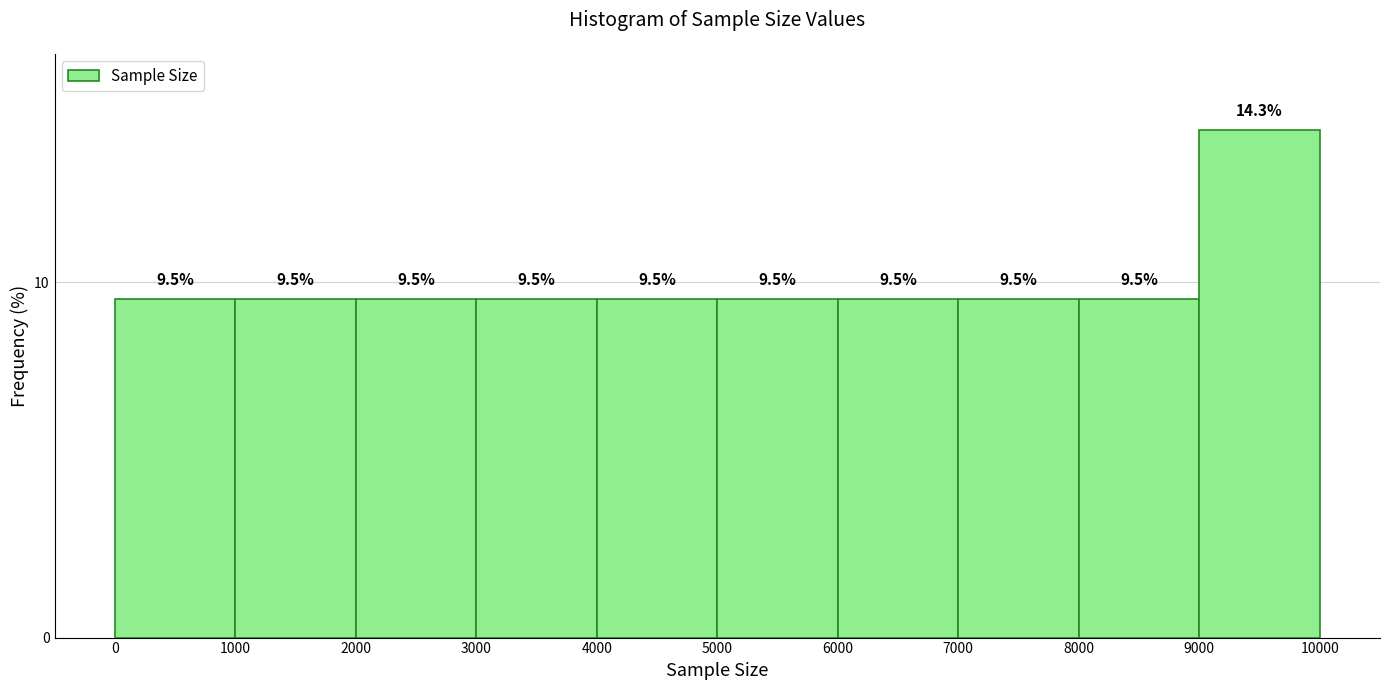

Reading left to right, list every bar in this chart as the range it spans on the x-axis followed by its height.

0 to 1000: 9.5
1000 to 2000: 9.5
2000 to 3000: 9.5
3000 to 4000: 9.5
4000 to 5000: 9.5
5000 to 6000: 9.5
6000 to 7000: 9.5
7000 to 8000: 9.5
8000 to 9000: 9.5
9000 to 10000: 14.3